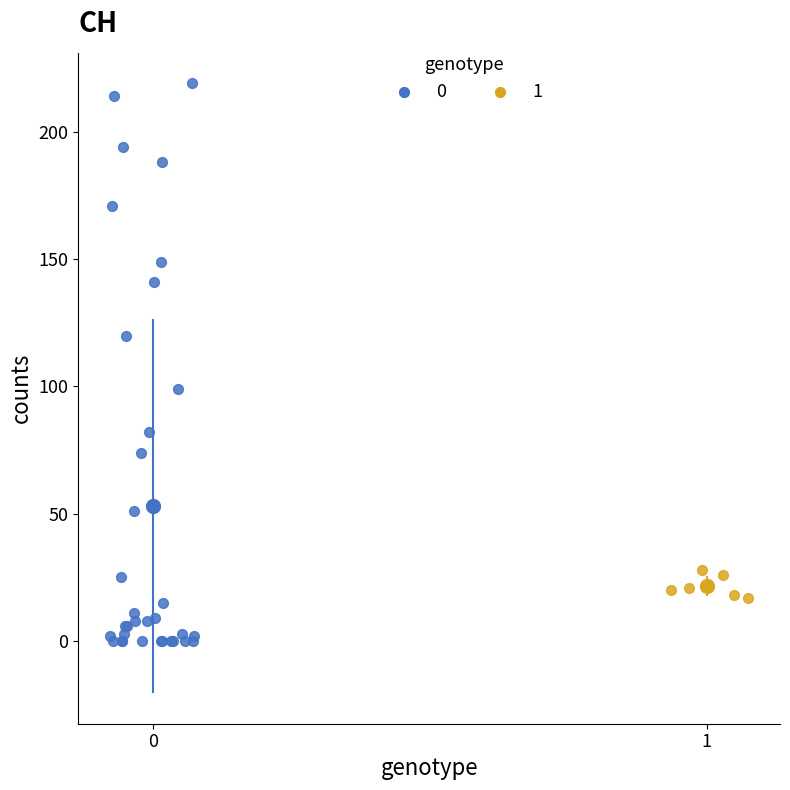

Which series reaches the maximum Y coordinate?

0